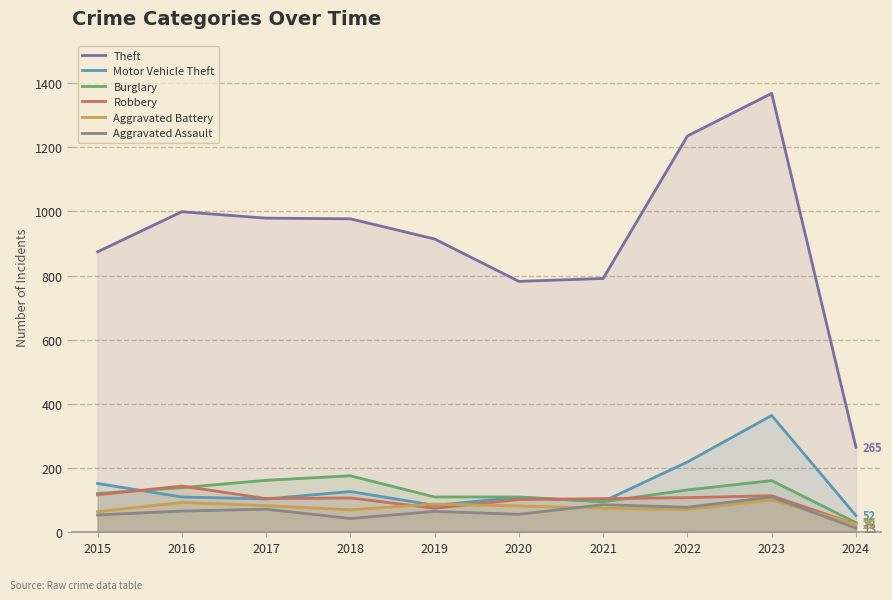

At which category does Burglary reach its first local peak?

2018